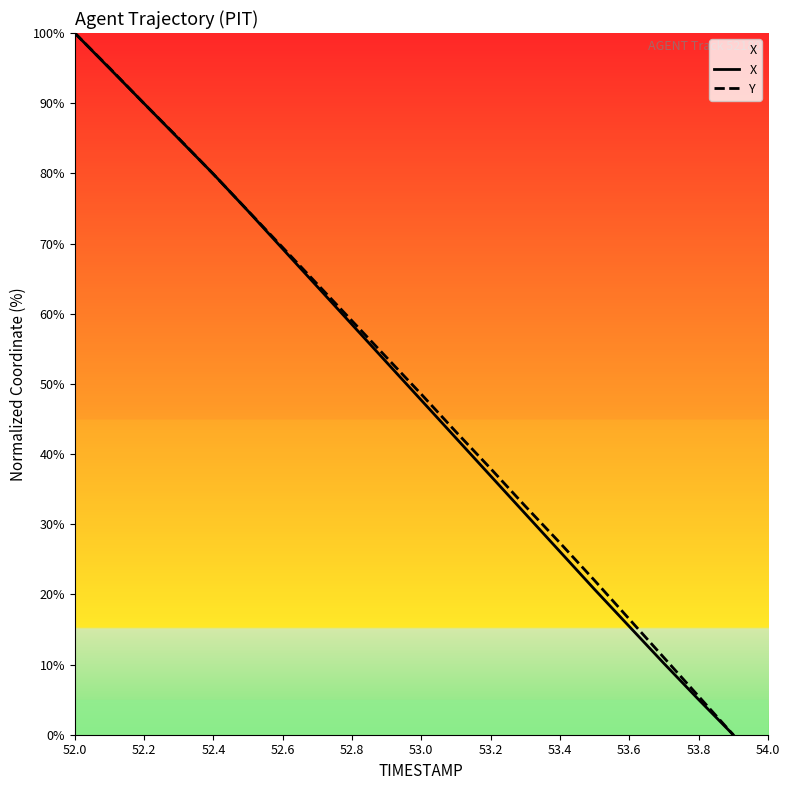

Which series ends up on top after the final intersection of Y and X?

Y